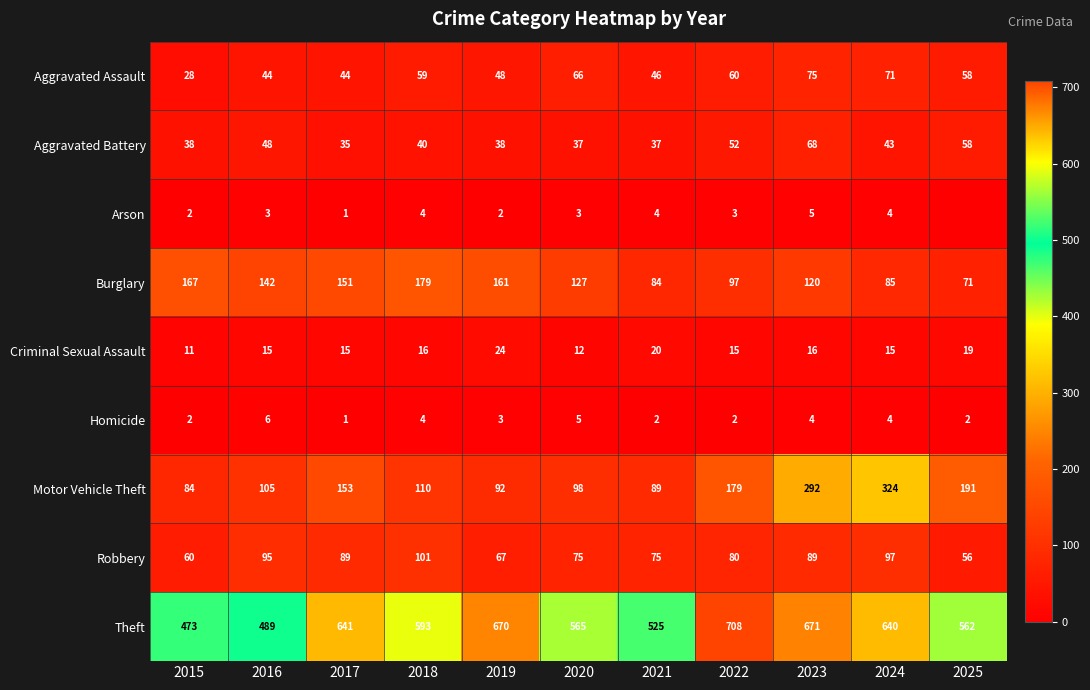

The Criminal Sexual Assault series shows 20 at 2021. True or false?

True